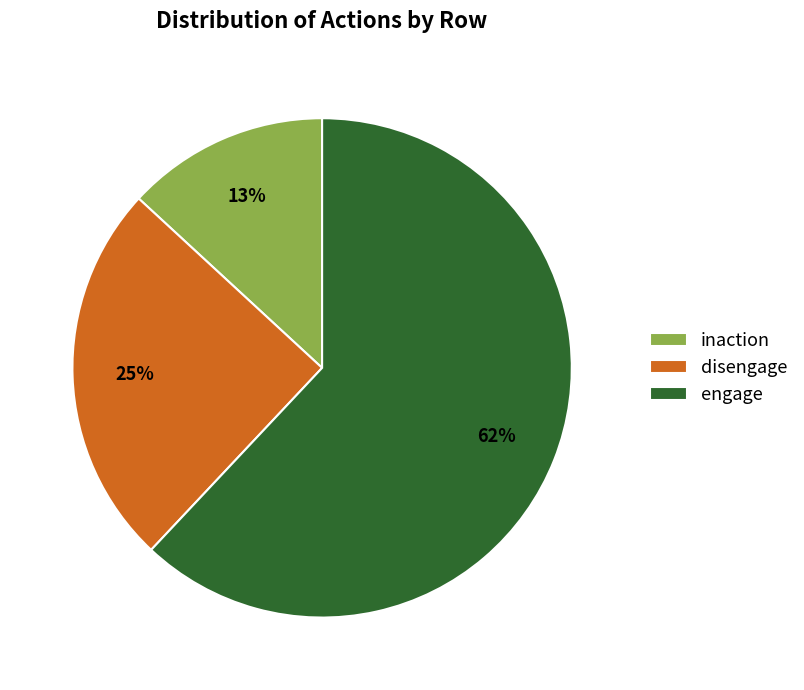

What is the ratio of the value at engage to the value at disengage?

2.5